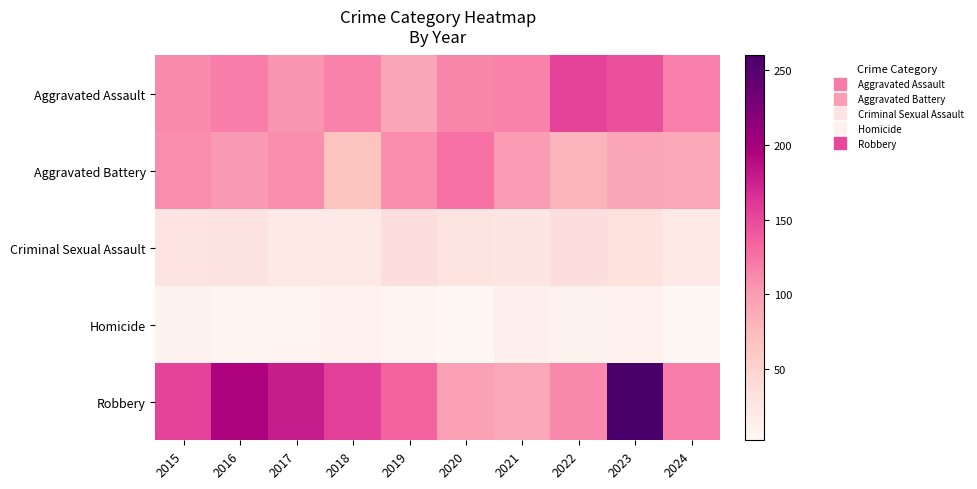

Between 2019 and 2022, which is larger?

2022